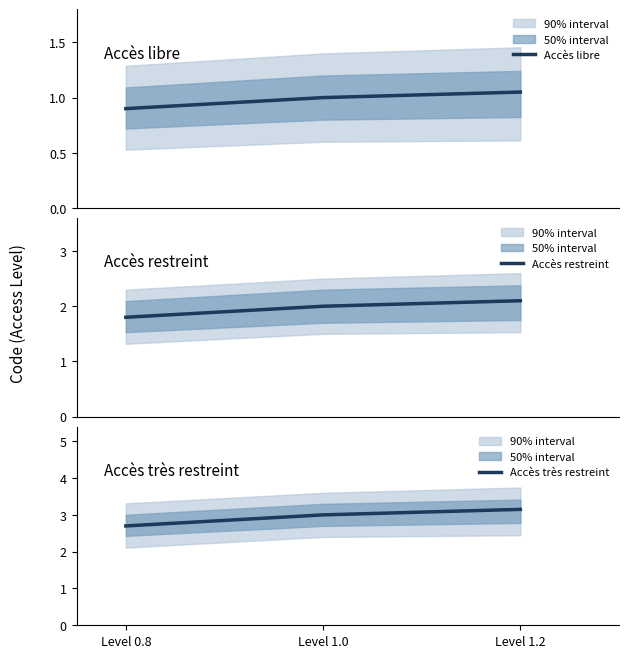

Between Level 0.8 and Level 1.2, which is larger?

Level 1.2